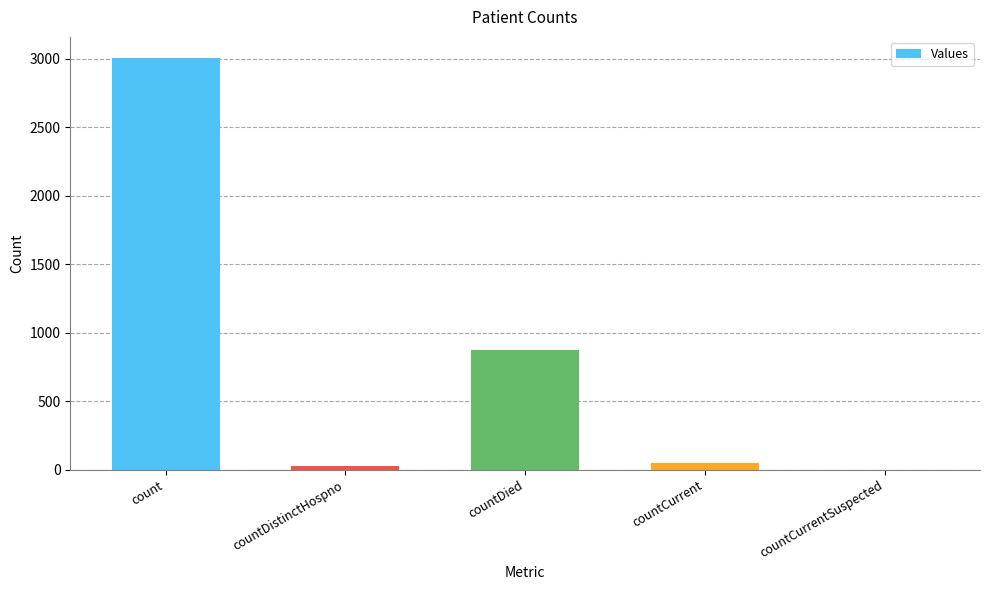

At which label is the value closest to 1504?

countDied